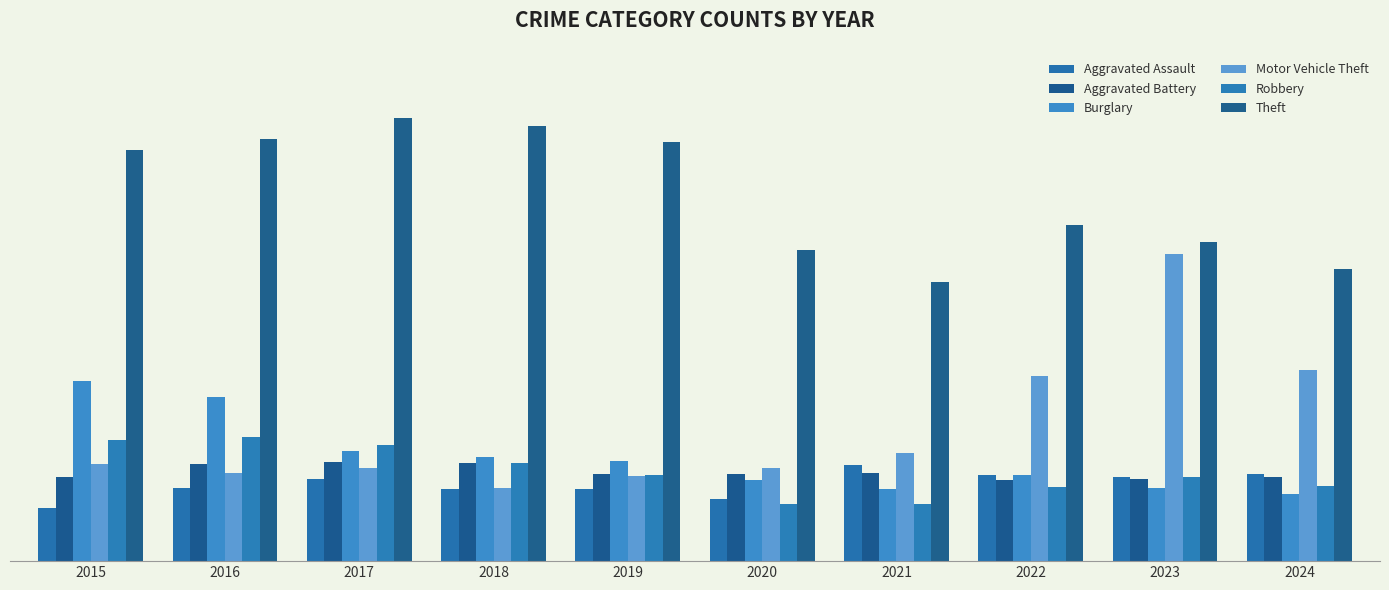

At which category is the sum across all series the highest?

2016